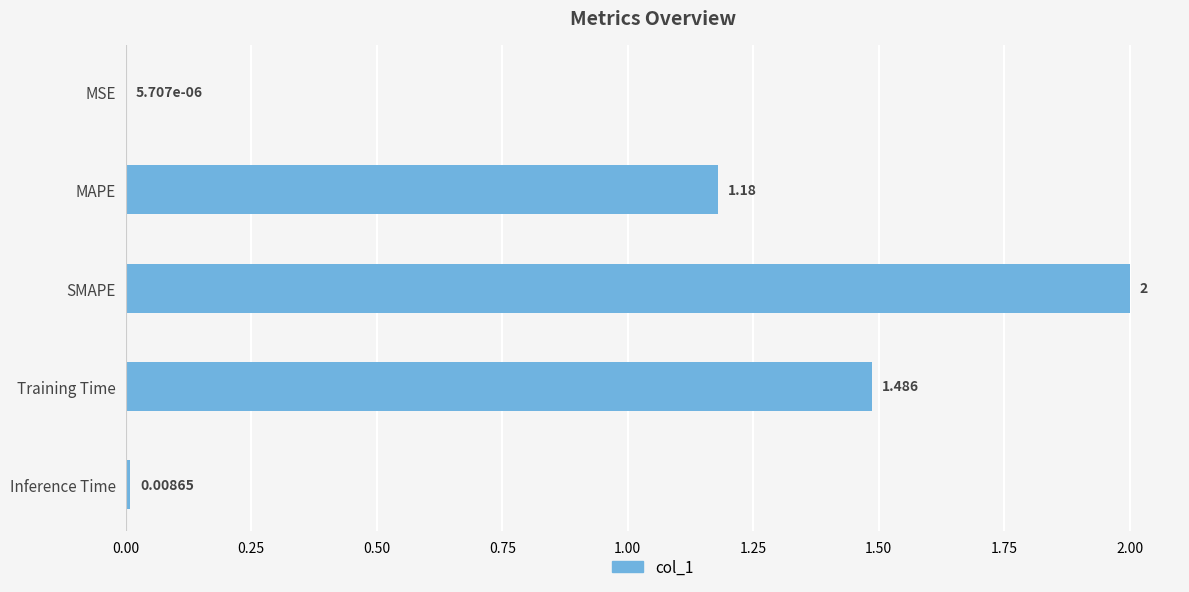

At which label is the value closest to 1?

MAPE